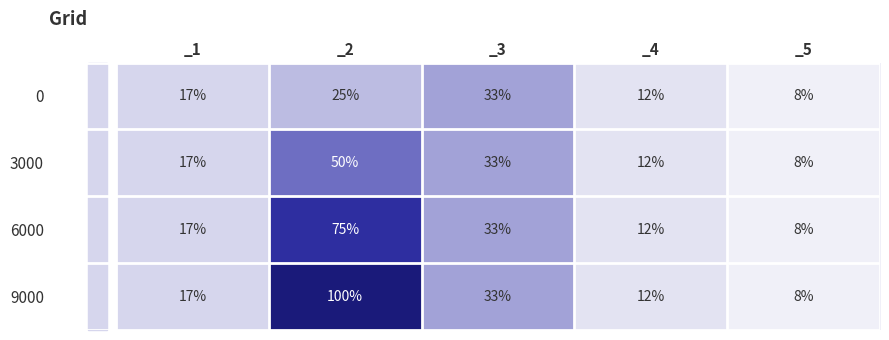

Read the 6000 value at _3, to the nearest 5.

35